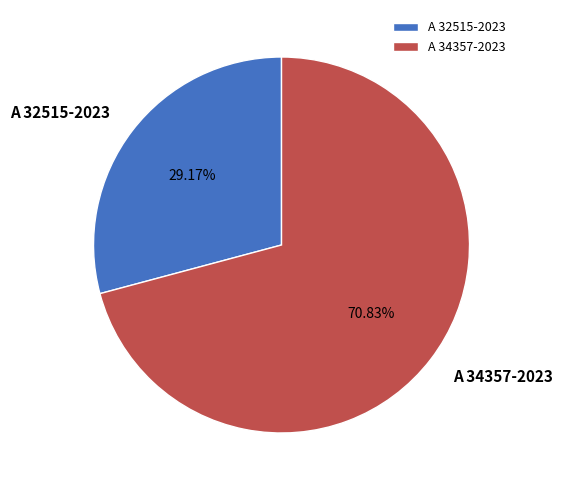

What is the total percentage of A 32515-2023 and A 34357-2023?

100.0%